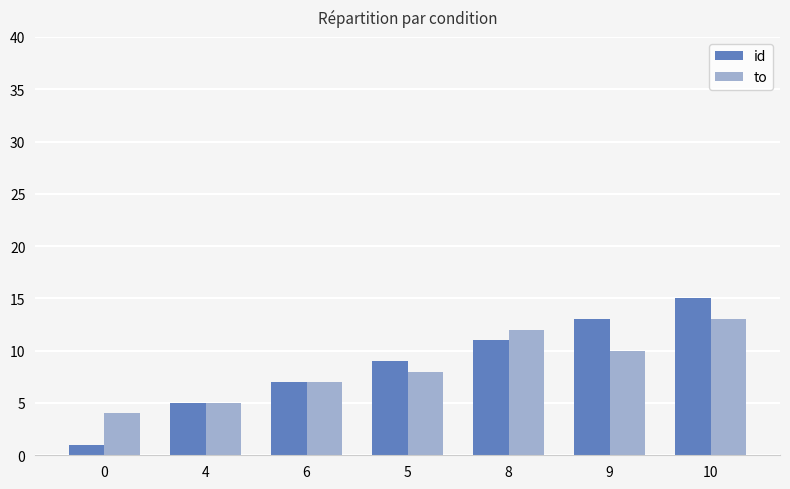

How many to values are between 5 and 12?

5